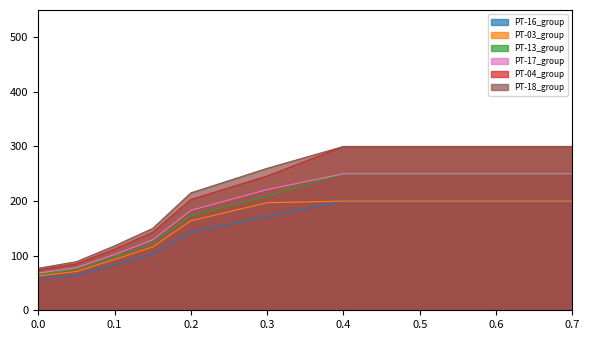

The value of PT-13_group at 0.7 is 392. True or false?

False